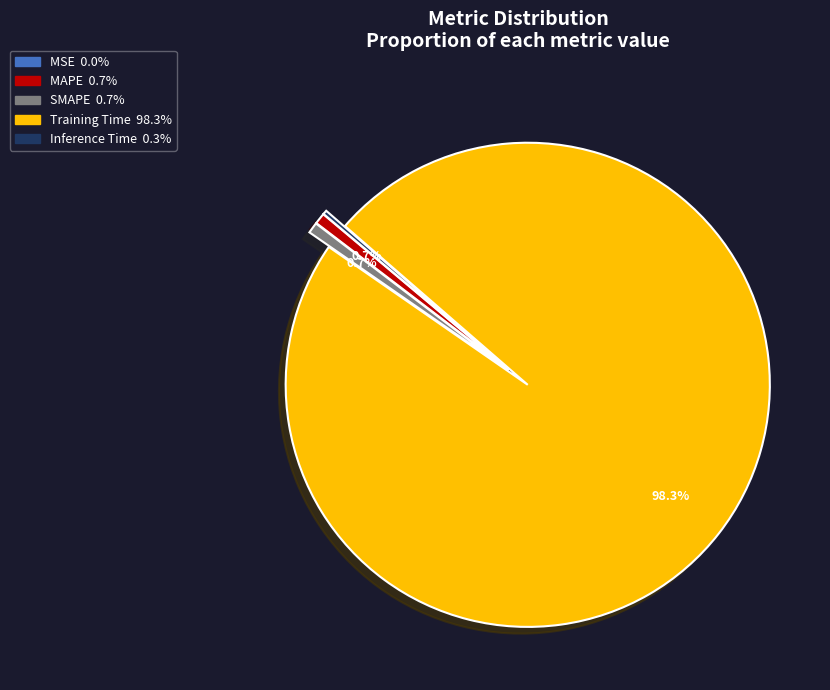

Which category accounts for the majority?

Training Time